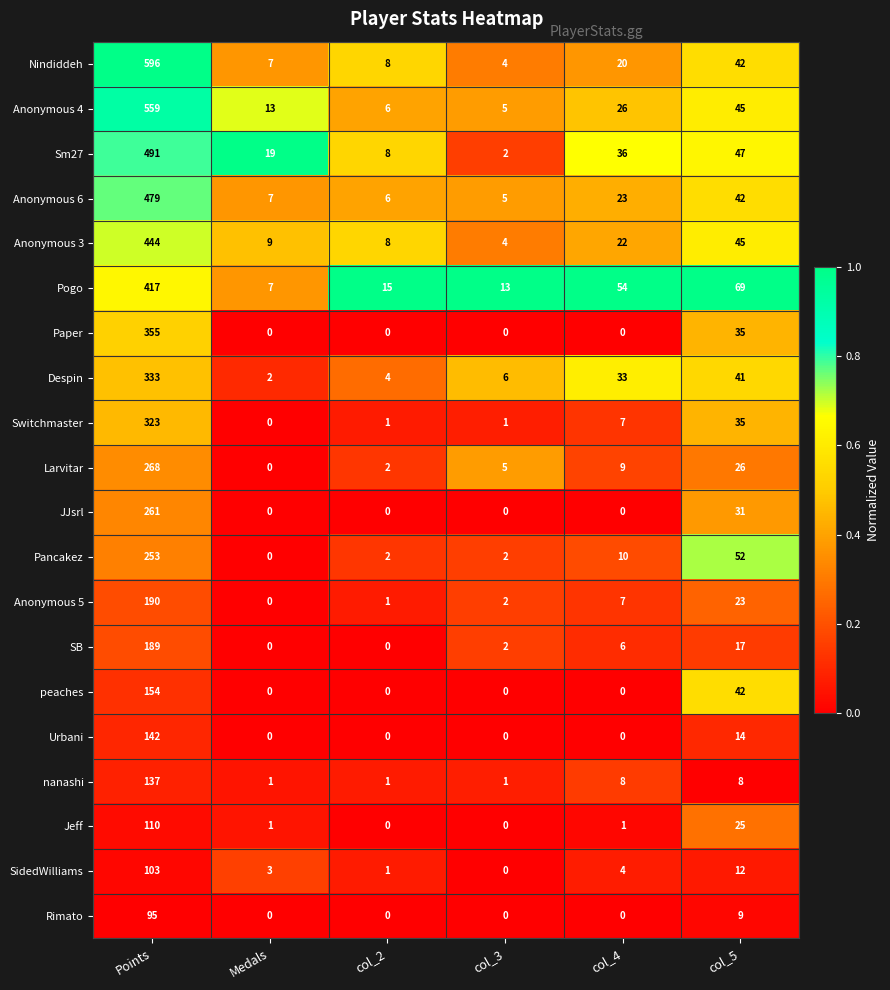

At which label does Sm27 reach its peak?

Points